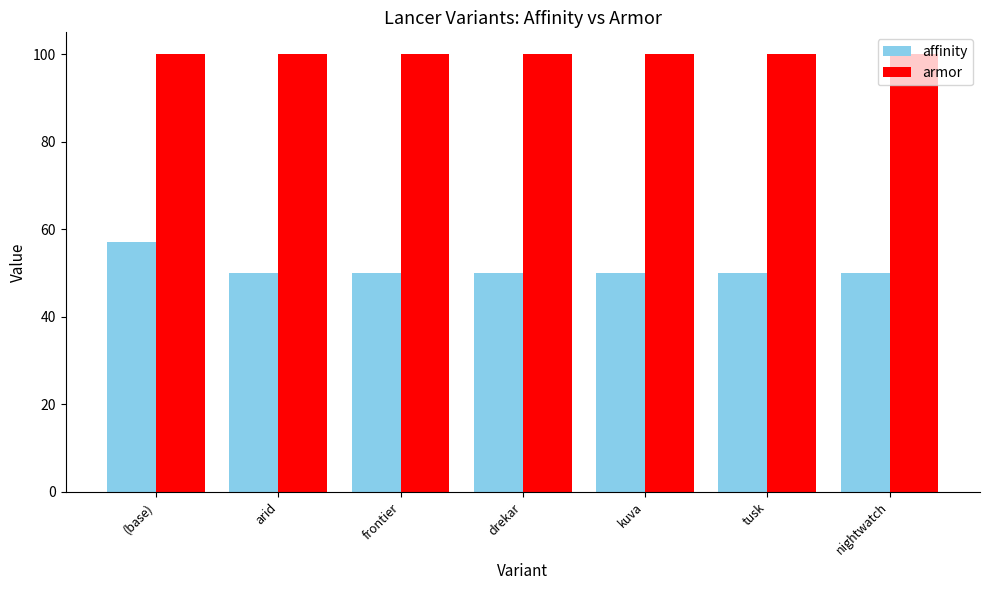

Are the bars horizontal?

No